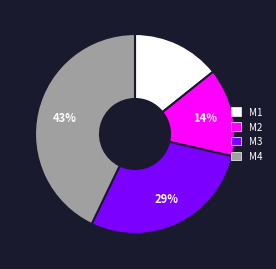

How many slices are in this pie chart?

4